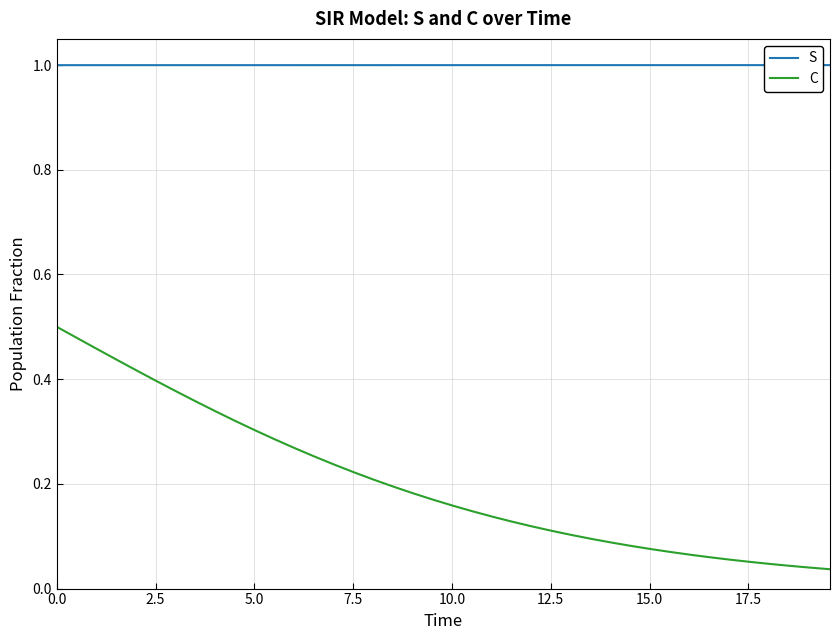

List the series in order of their overall mean, lowest first.

C, S